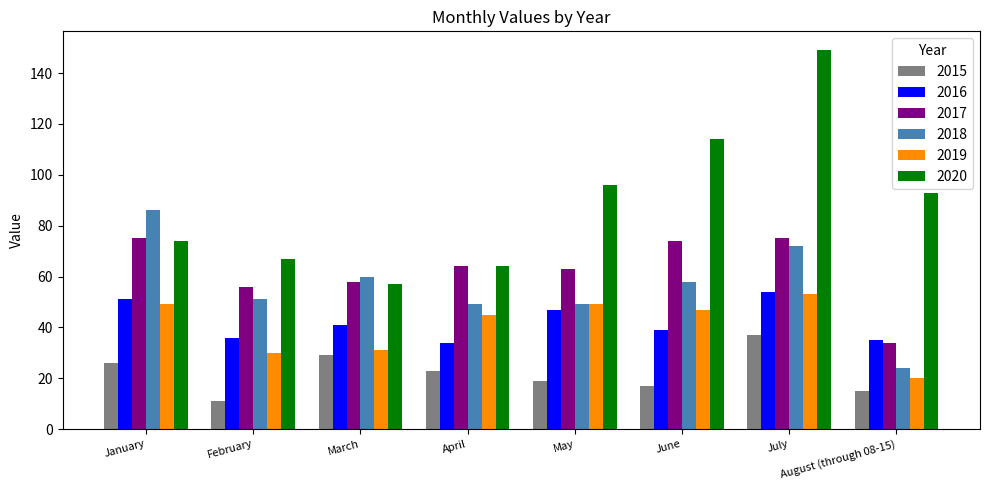

What is the sum of the 2018 values at July and May?

121